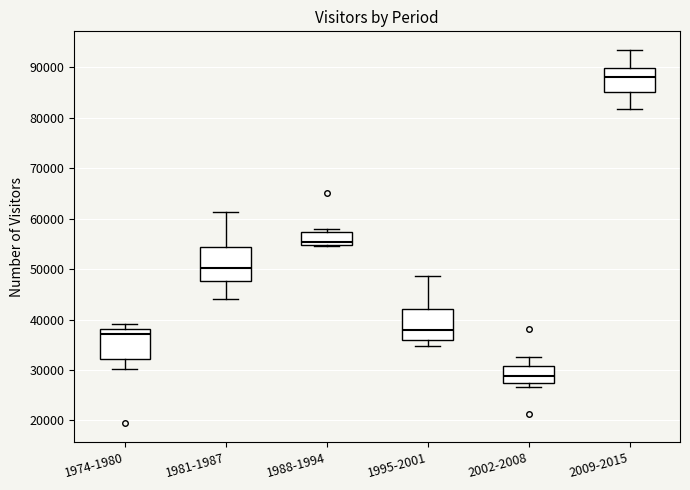

Which box's median line is the highest?

2009-2015